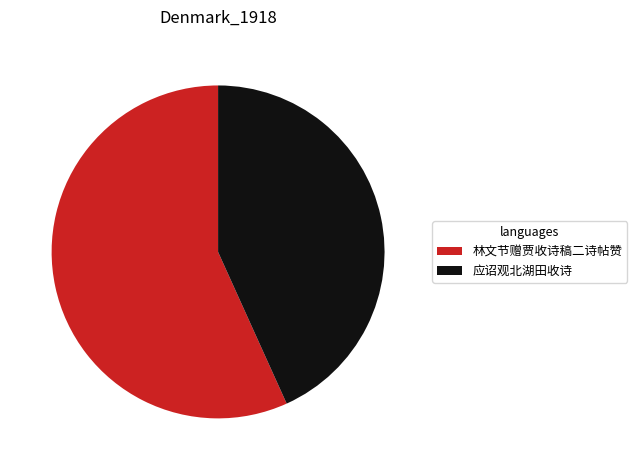

Count the number of slices in the pie.

2